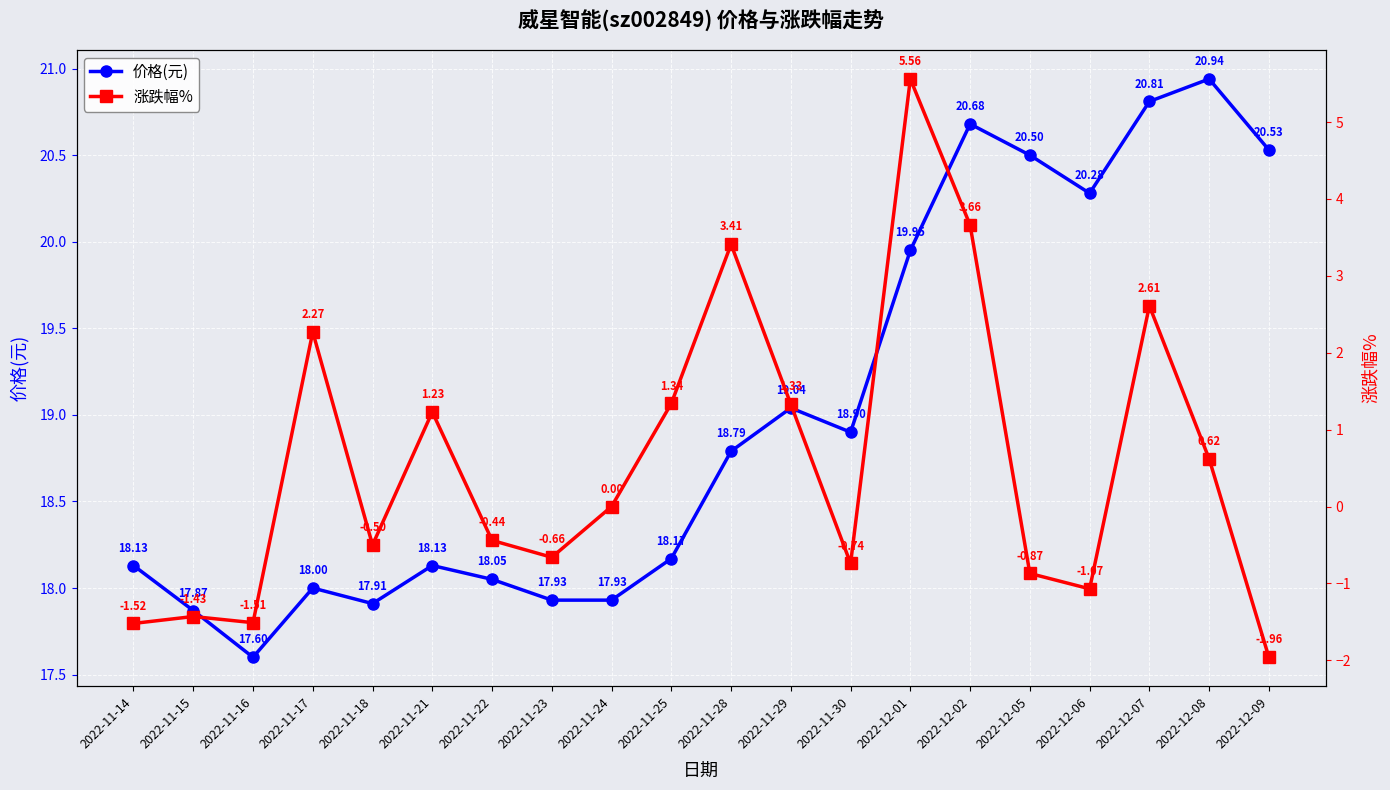

True or false: 价格(元) and 涨跌幅% cross at least once.

False